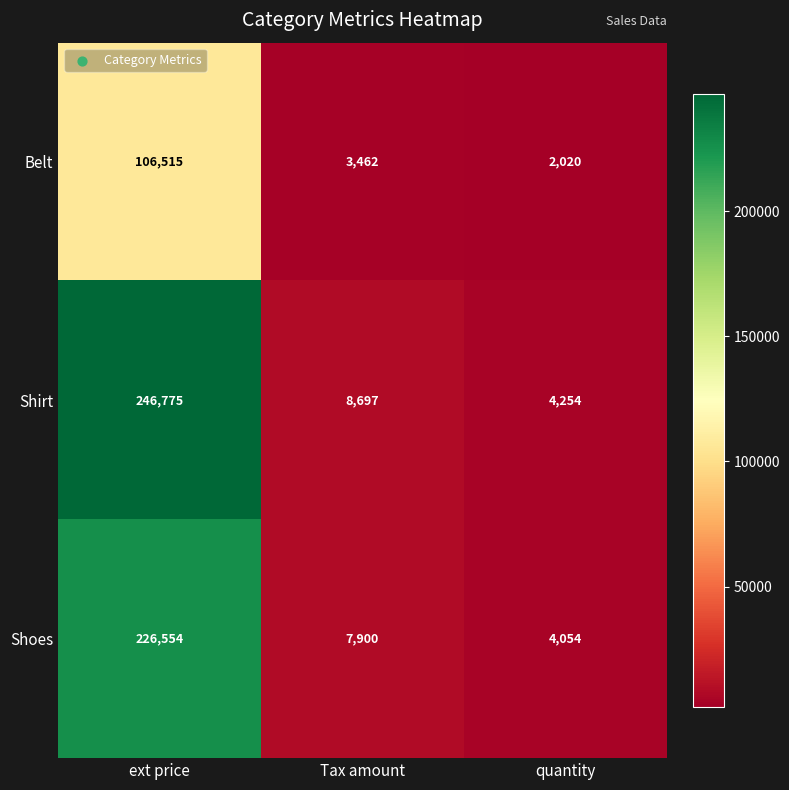

True or false: Belt has a value of 1366 at quantity.

False